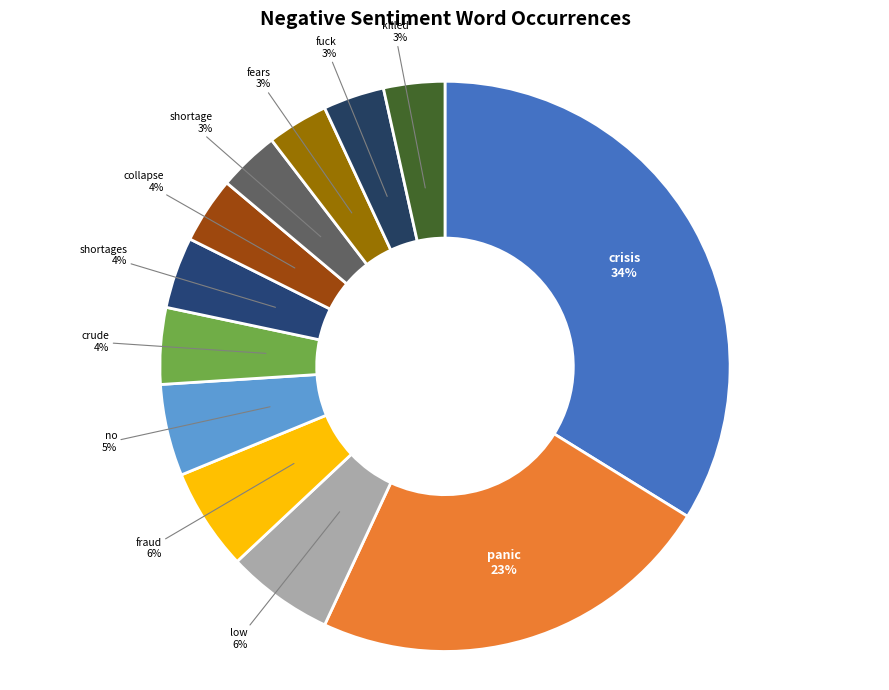

True or false: killed accounts for 3% of the total.

True